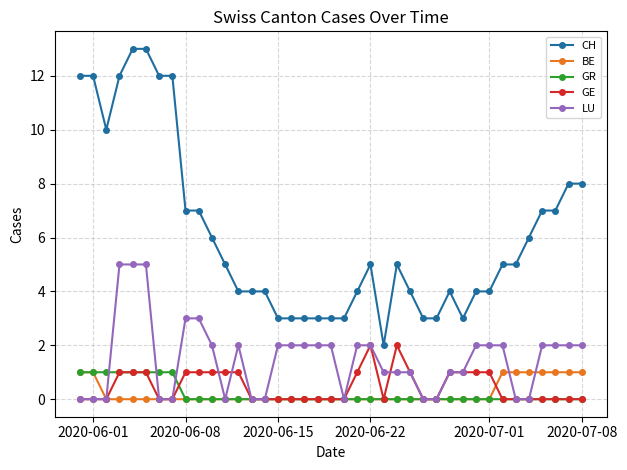

How many lines are shown in the chart?

5